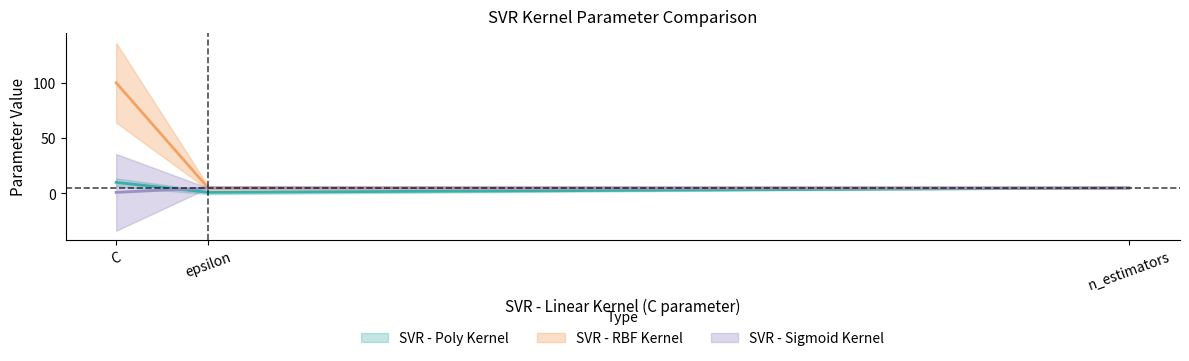

What is the difference between the maximum and minimum values in the SVR - RBF Kernel series?

95